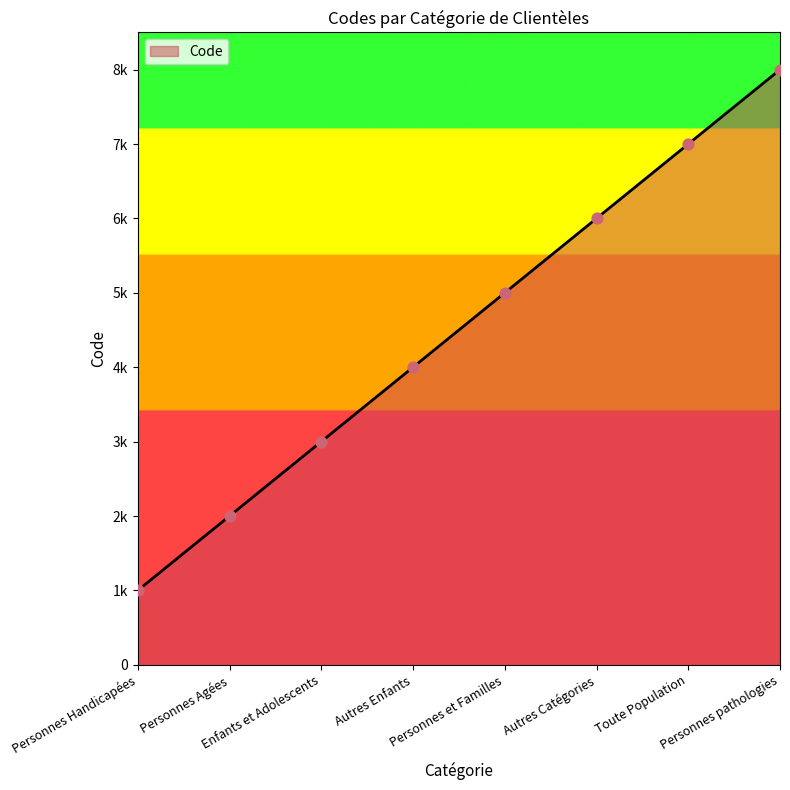

What is the change in value from Personnes Agées to Personnes et Familles?

+3000